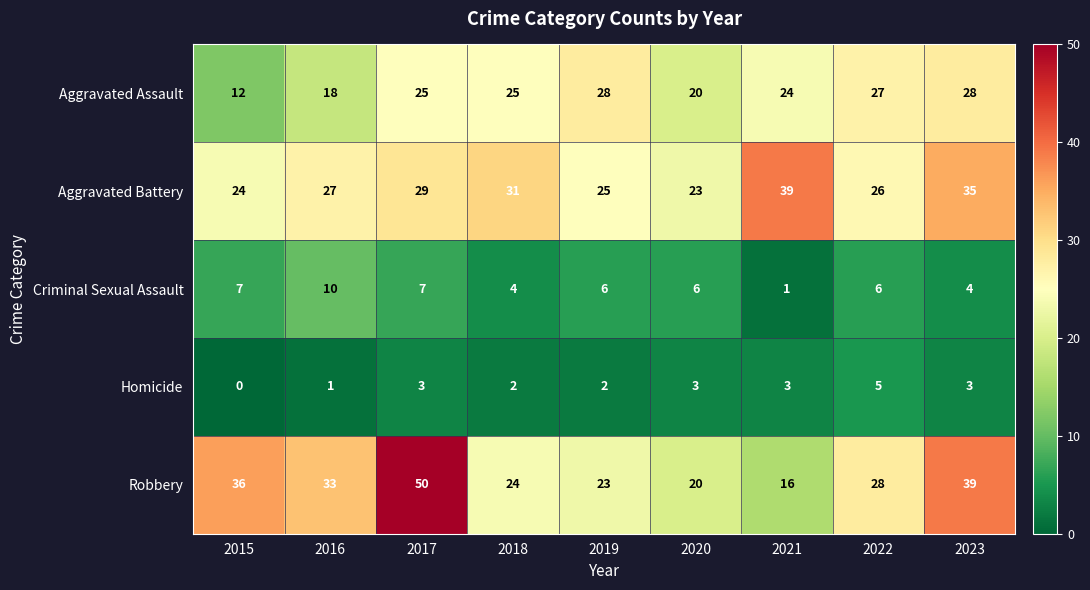

What is the difference between the highest and lowest values at 2018?

29